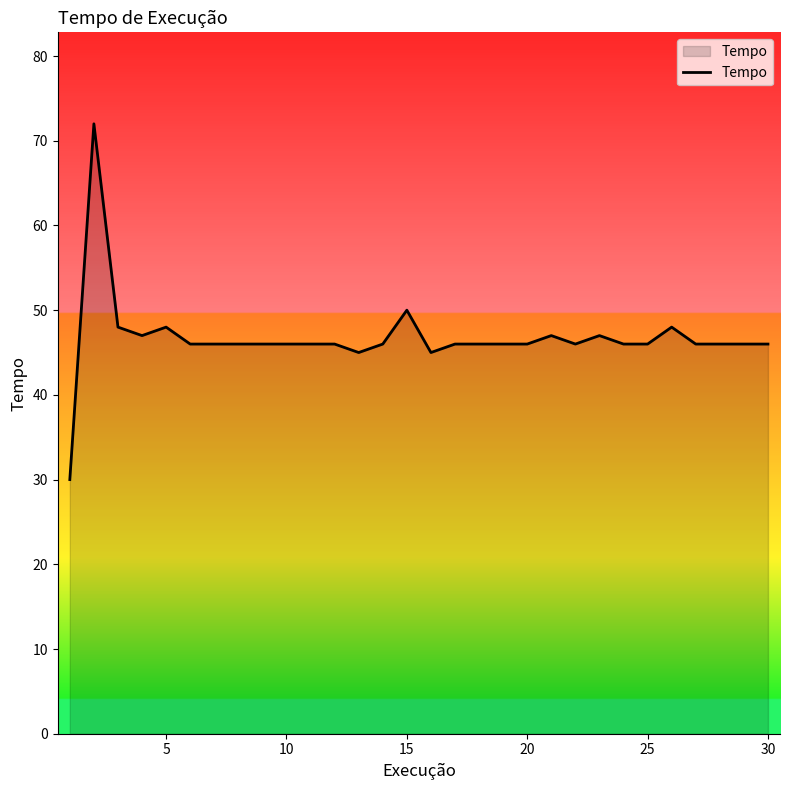

What is the greatest value displayed?

72